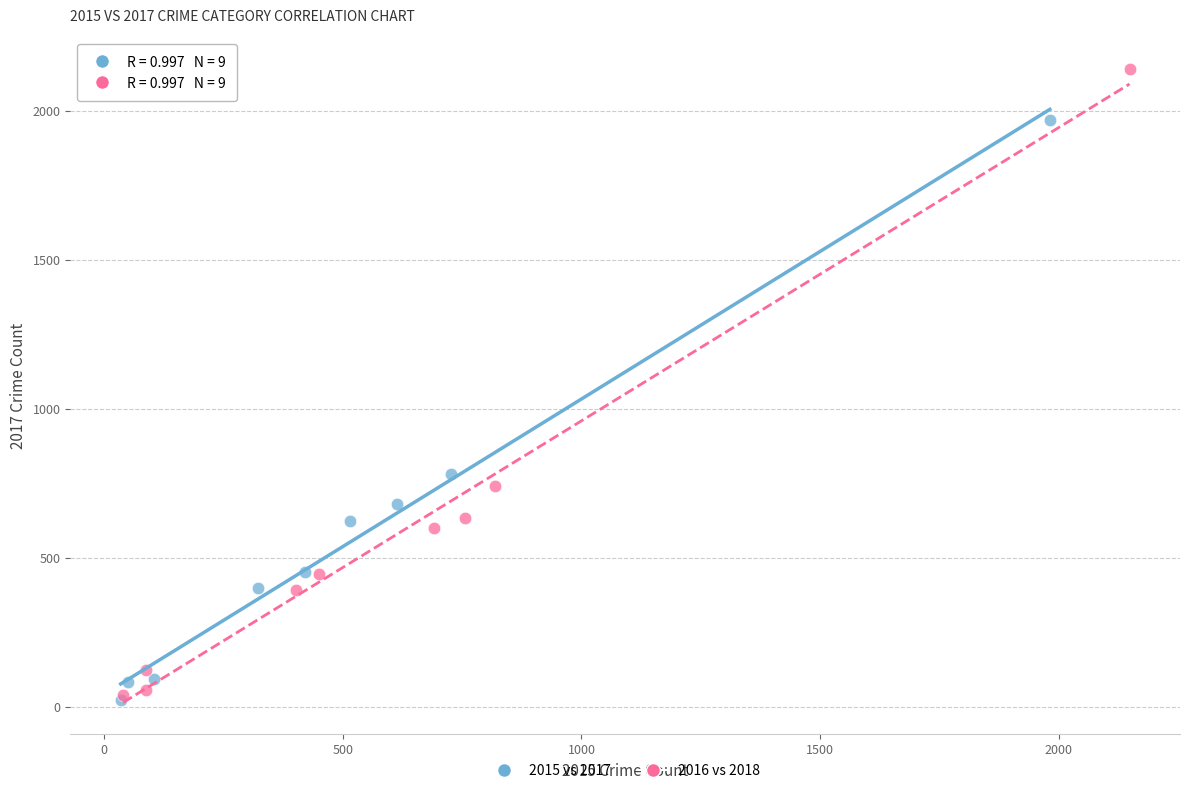

Which series contains the highest Y value?

2016 vs 2018